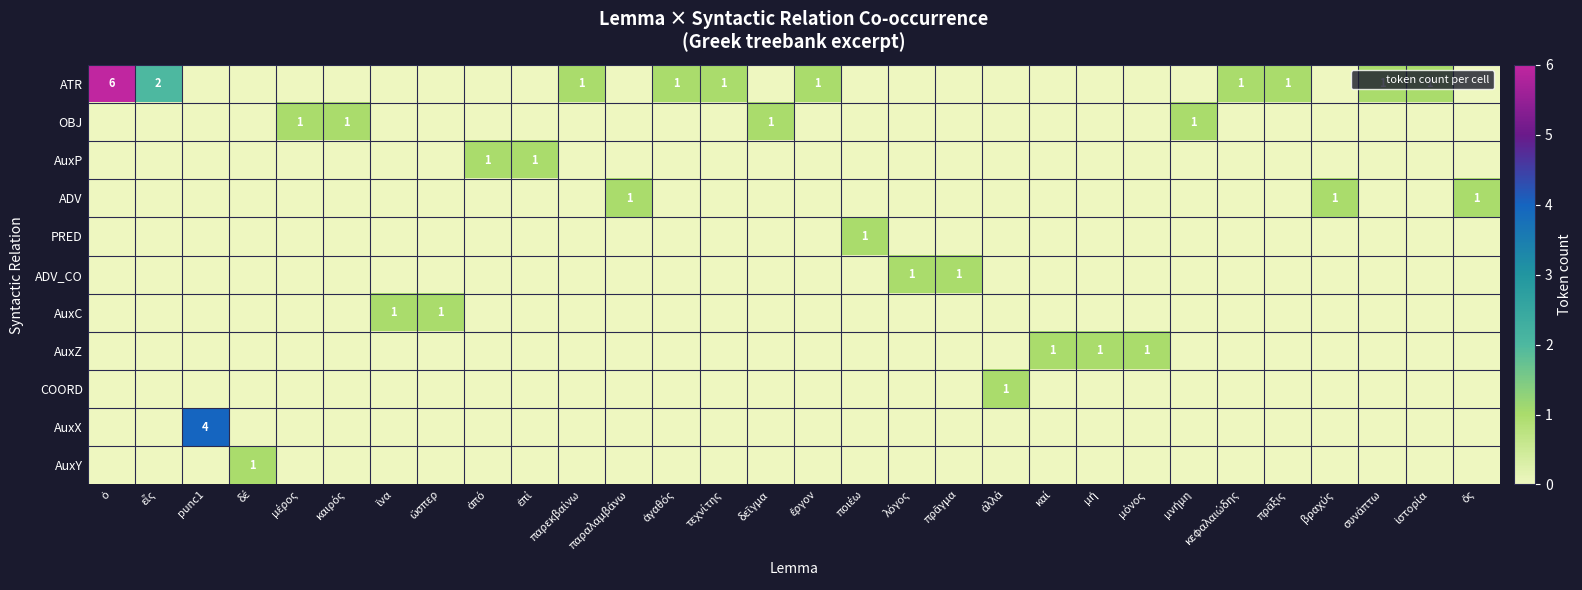

Which series has the largest range (max minus min)?

ATR